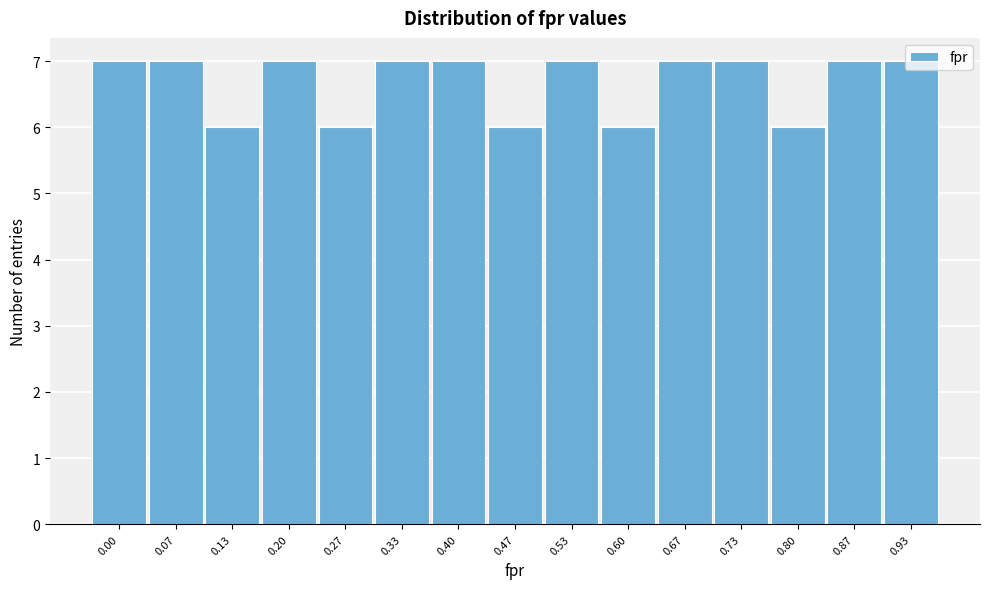

Which has a higher value, 0.60 or 0.73?

0.73